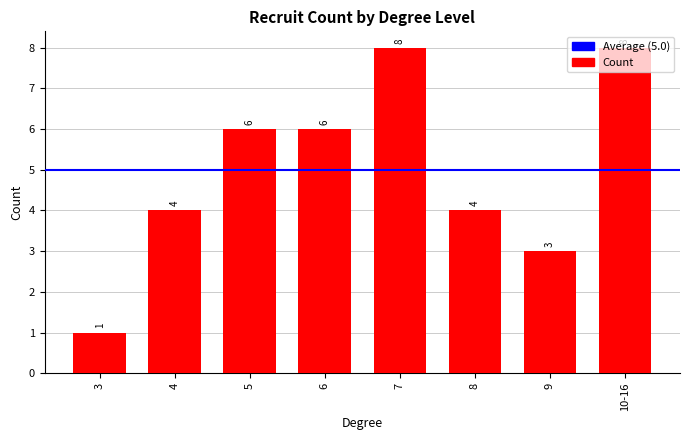

The value at 6 is 3. True or false?

False